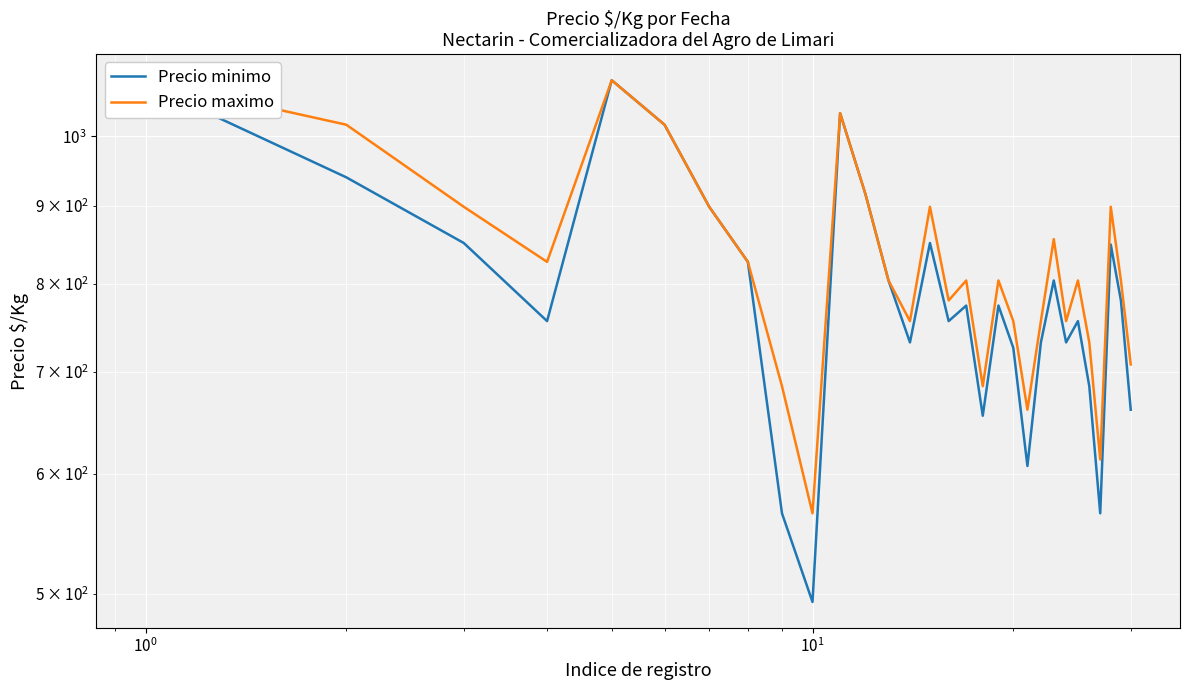

True or false: Precio minimo and Precio maximo intersect in this chart.

False